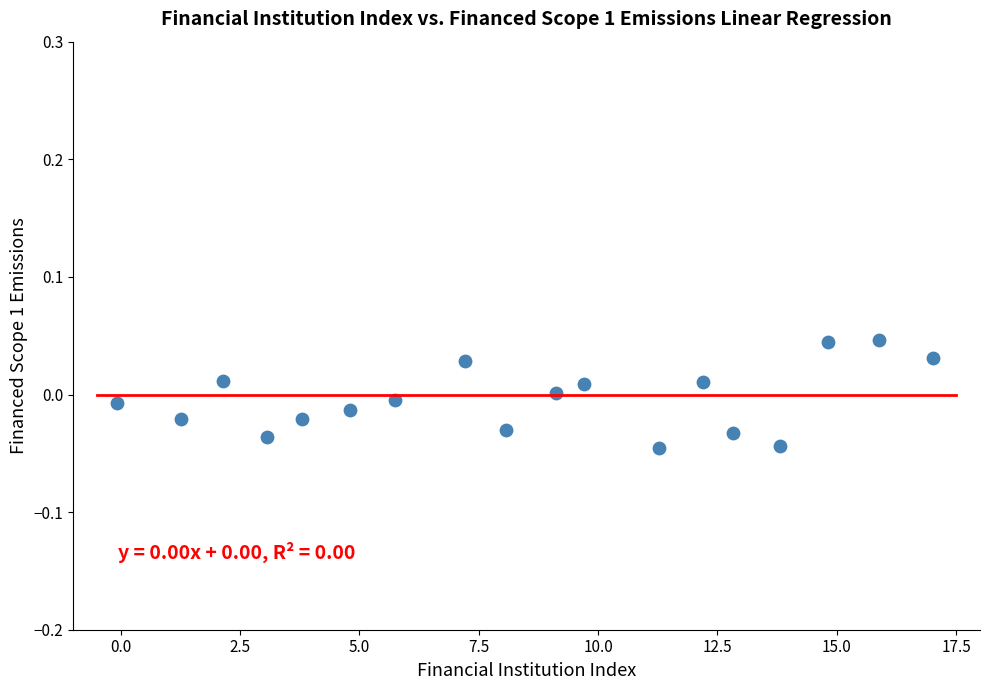

What is the range of X values (max minus min)?

17.1